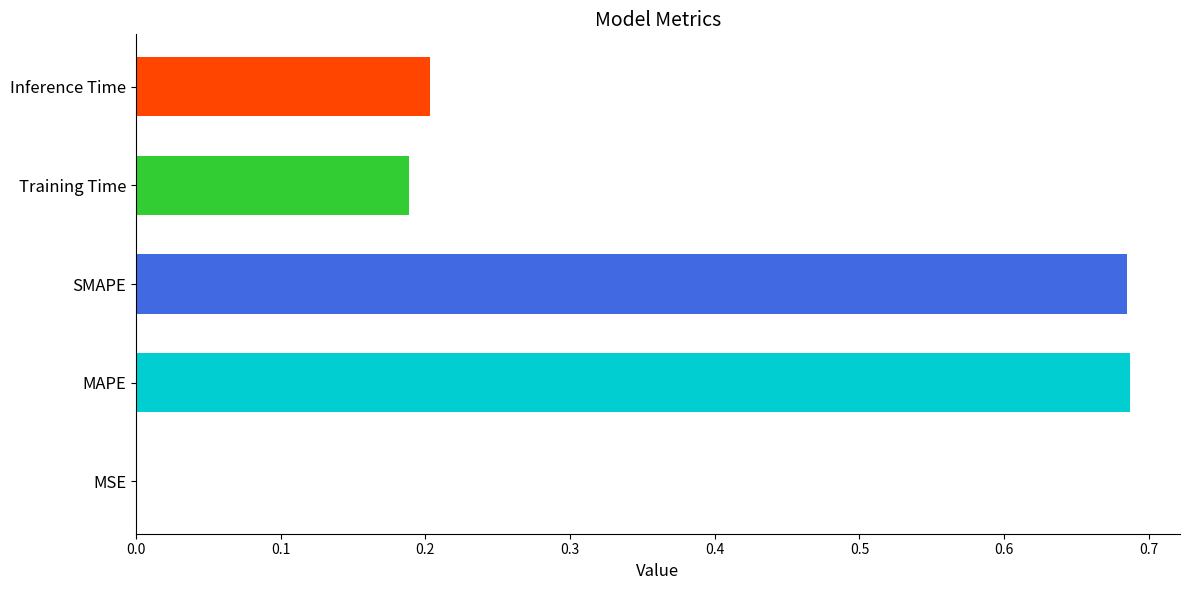

What is the sum of the values at SMAPE and Training Time?

0.9